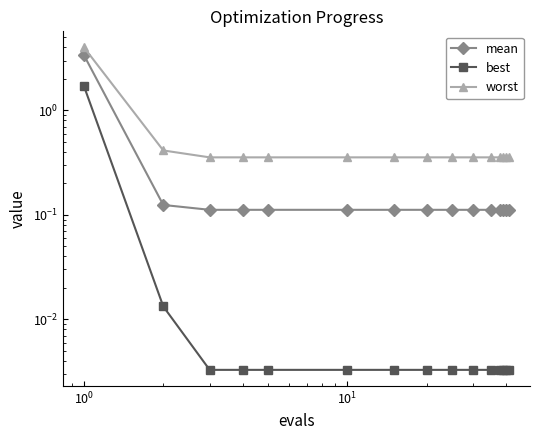

List the series in order of their overall mean, highest first.

worst, mean, best